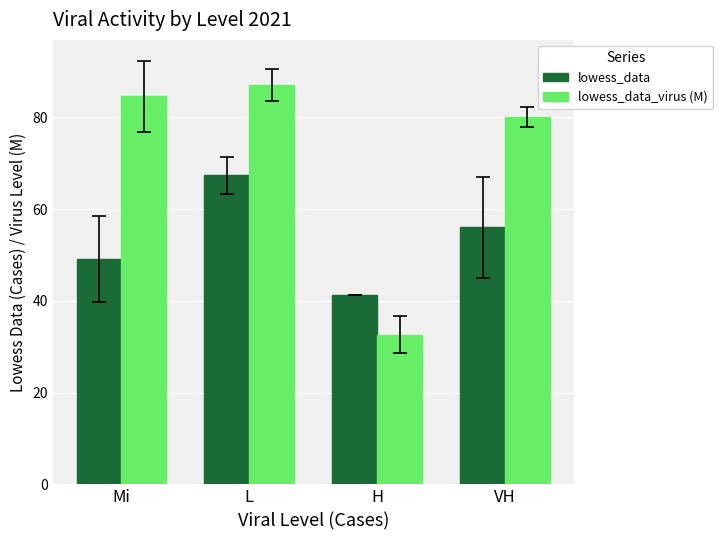

At which category does the chart reach its minimum across all series?

H